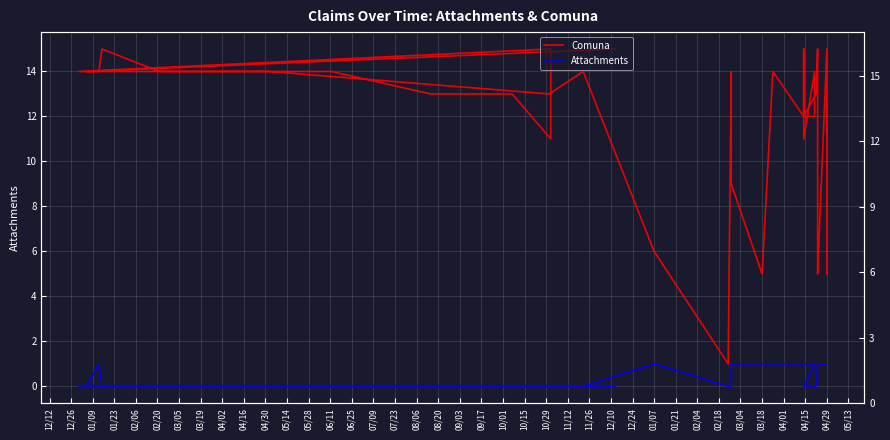

The Comuna series shows 6 at 03/04. True or false?

False